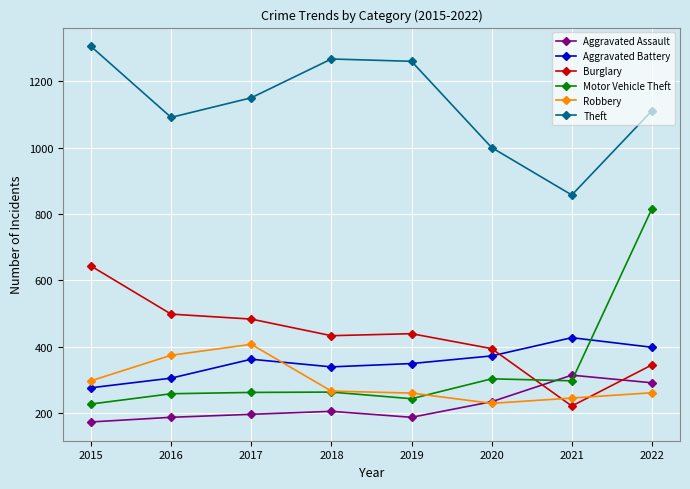

Which category has the highest value in the Burglary series?

2015